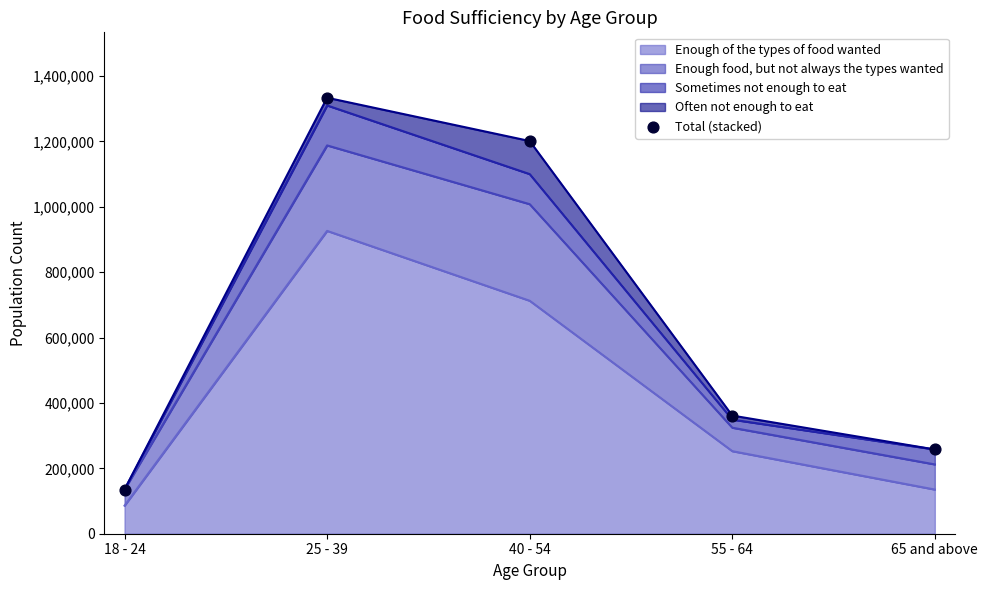

What is the change in value from 18 - 24 to 65 and above?

+122583